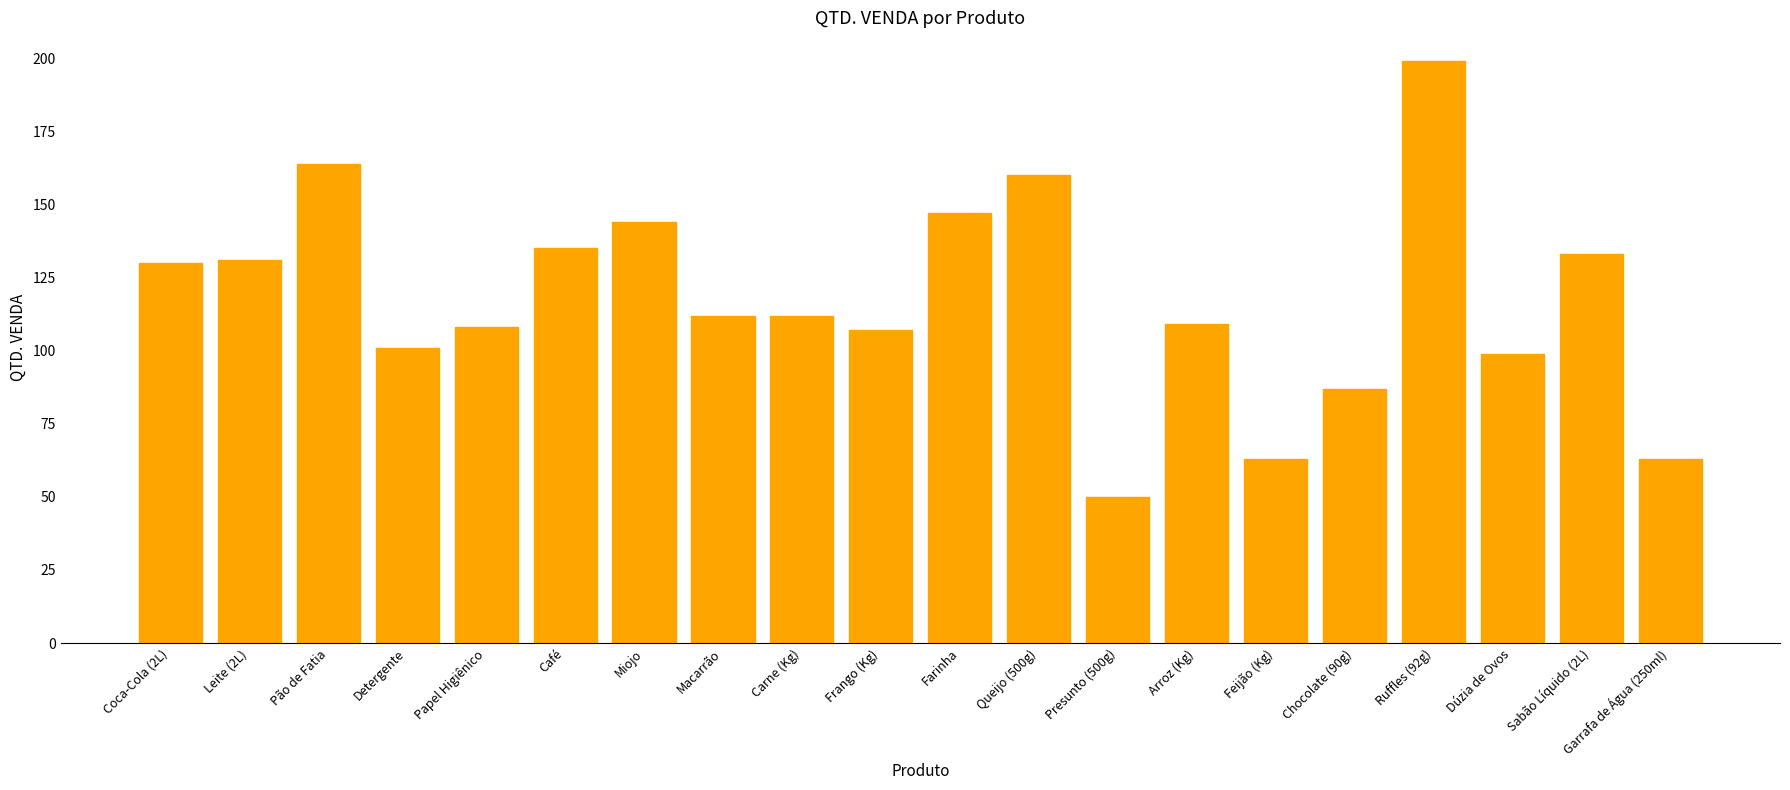

How many series are shown in this chart?

1